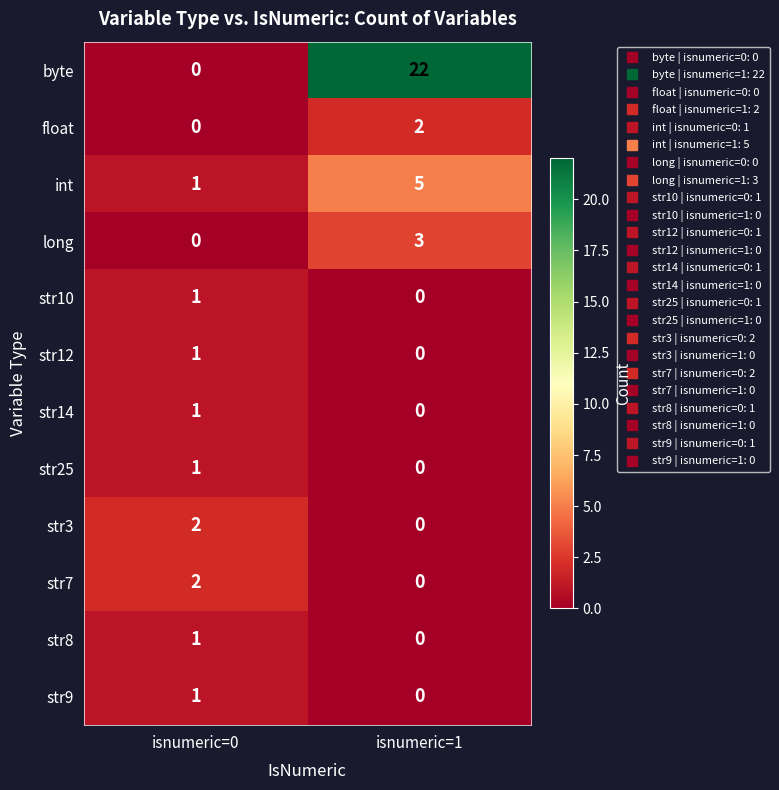

What is the average value of the int series?

3